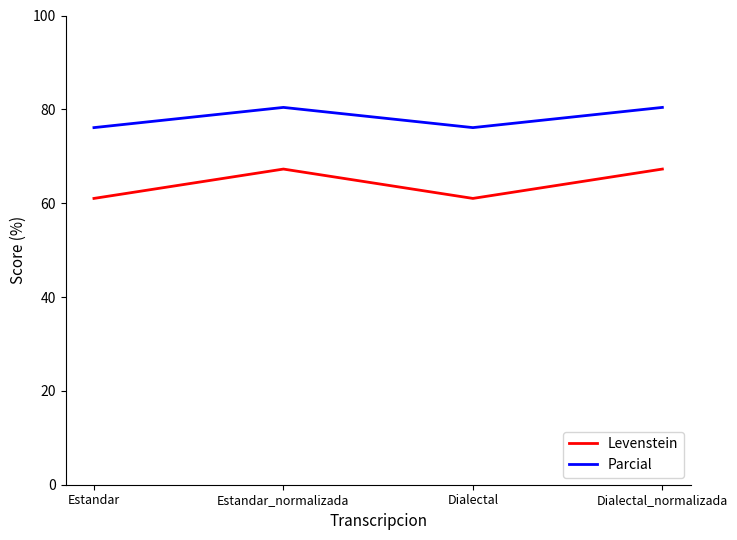

Reading left to right, list all the values displayed in this chart.

Levenstein: Estandar=61.0	Estandar_normalizada=67.3	Dialectal=61.0	Dialectal_normalizada=67.3
Parcial: Estandar=76.1	Estandar_normalizada=80.4	Dialectal=76.1	Dialectal_normalizada=80.4